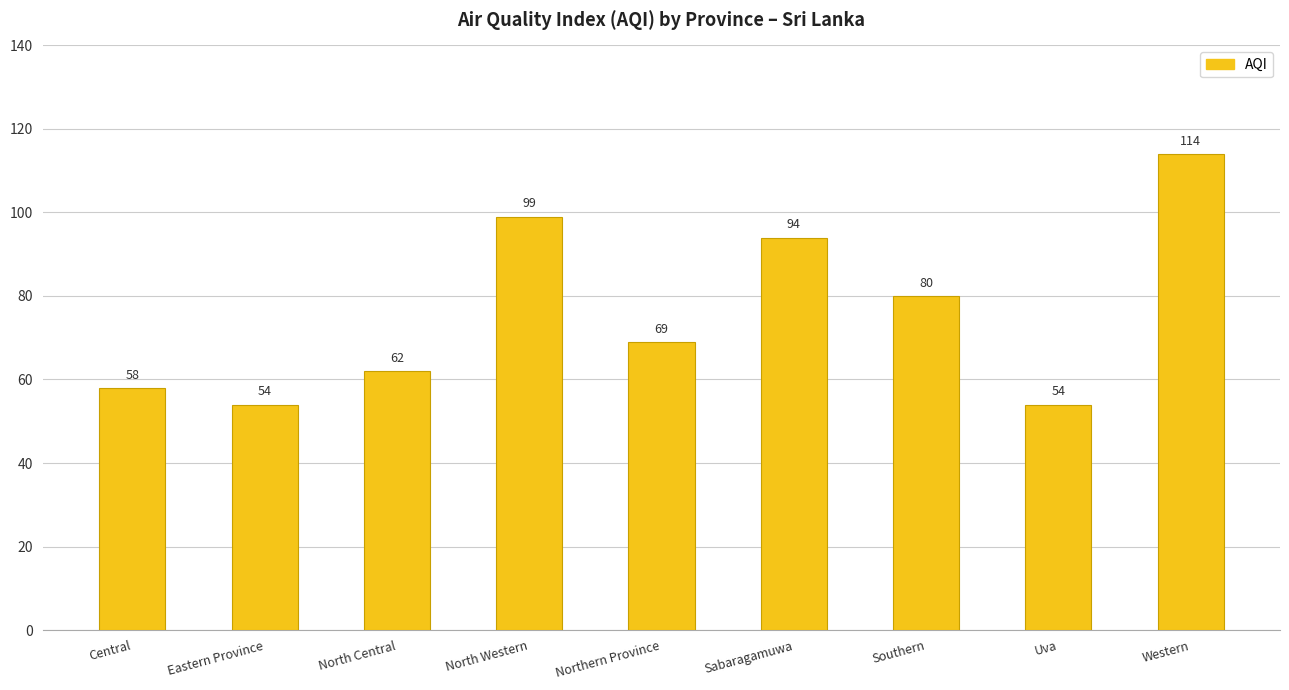

Does the chart contain stacked bars?

No